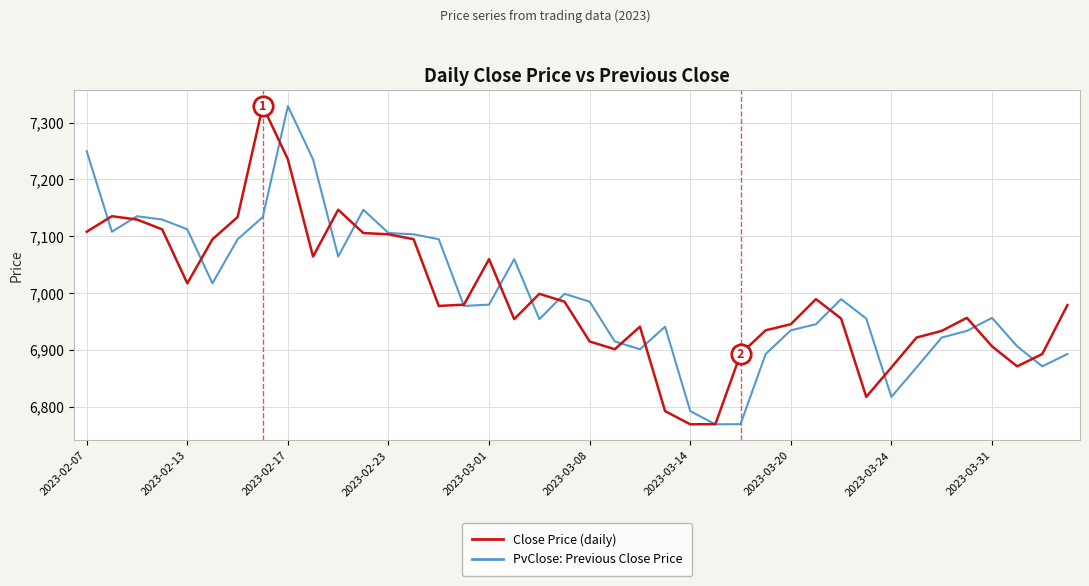

What is the greatest value displayed?

7329.1